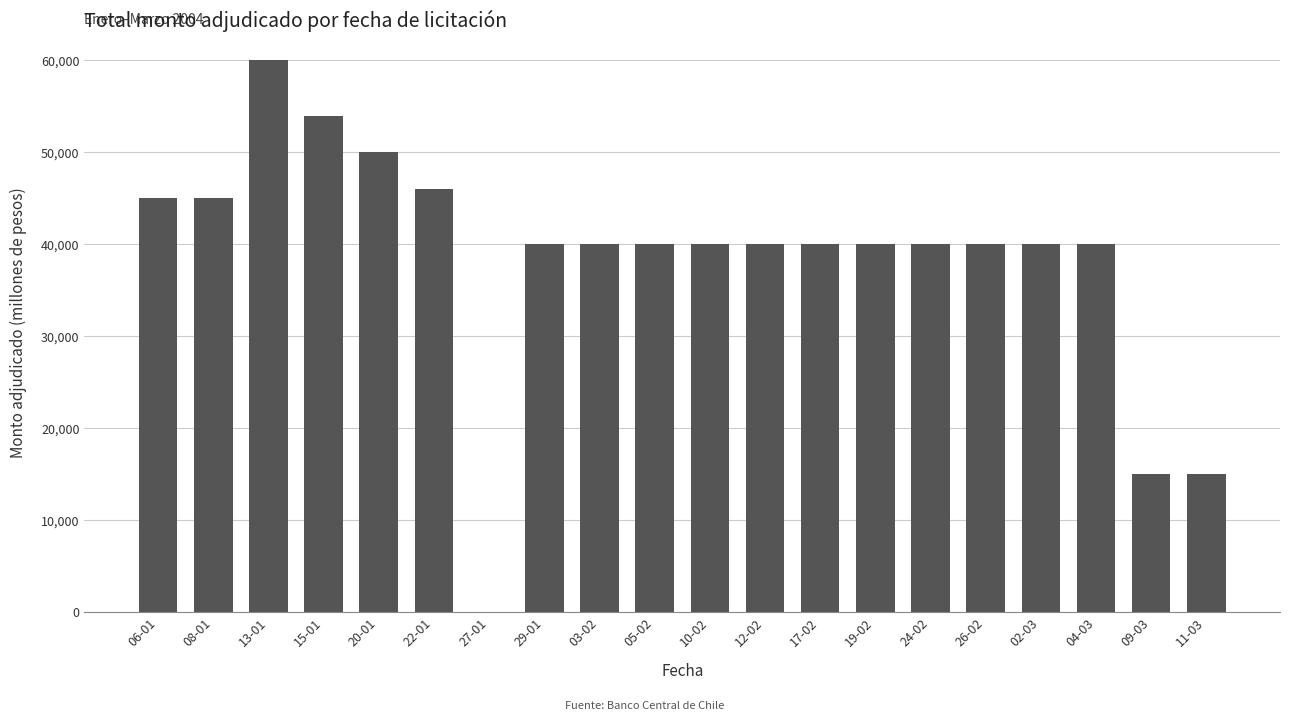

Count the number of categories in the chart.

20